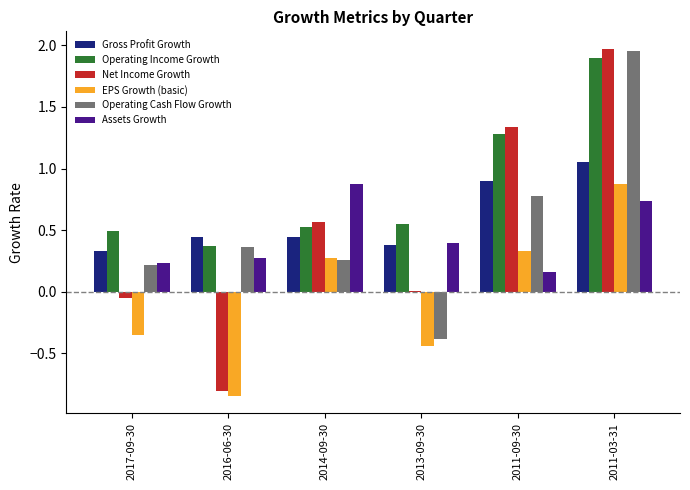

What is the total value across all series at 2014-09-30?

2.9